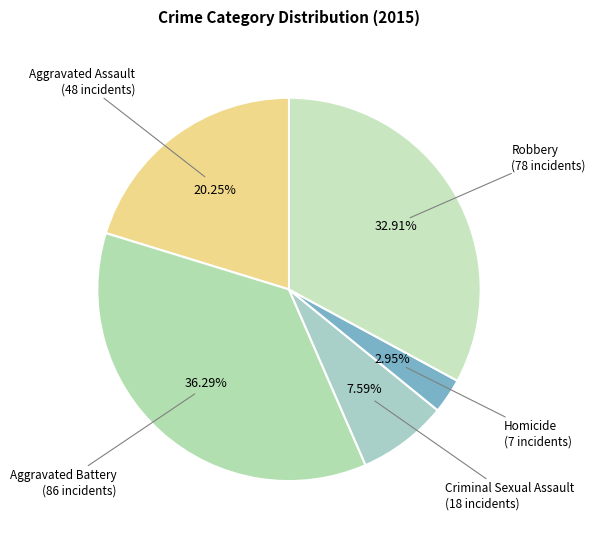

How many slices are in this pie chart?

5